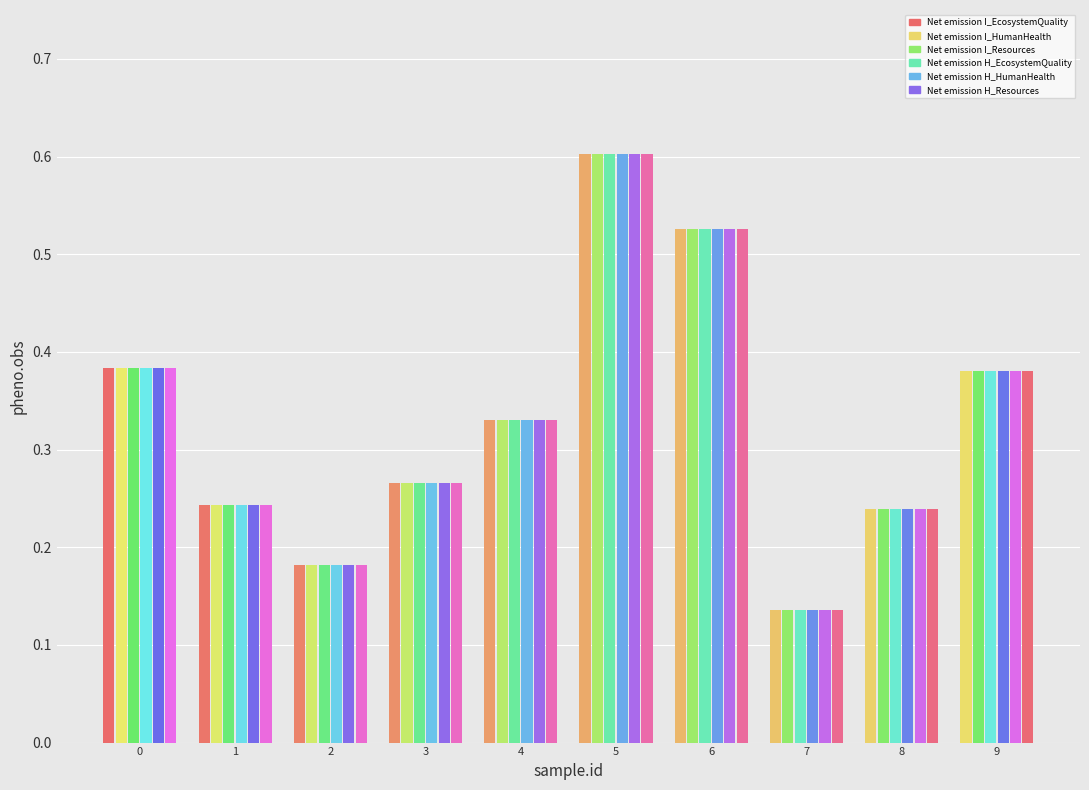

What are all the series names shown in the legend?

Net emission I_EcosystemQuality, Net emission I_HumanHealth, Net emission I_Resources, Net emission H_EcosystemQuality, Net emission H_HumanHealth, Net emission H_Resources